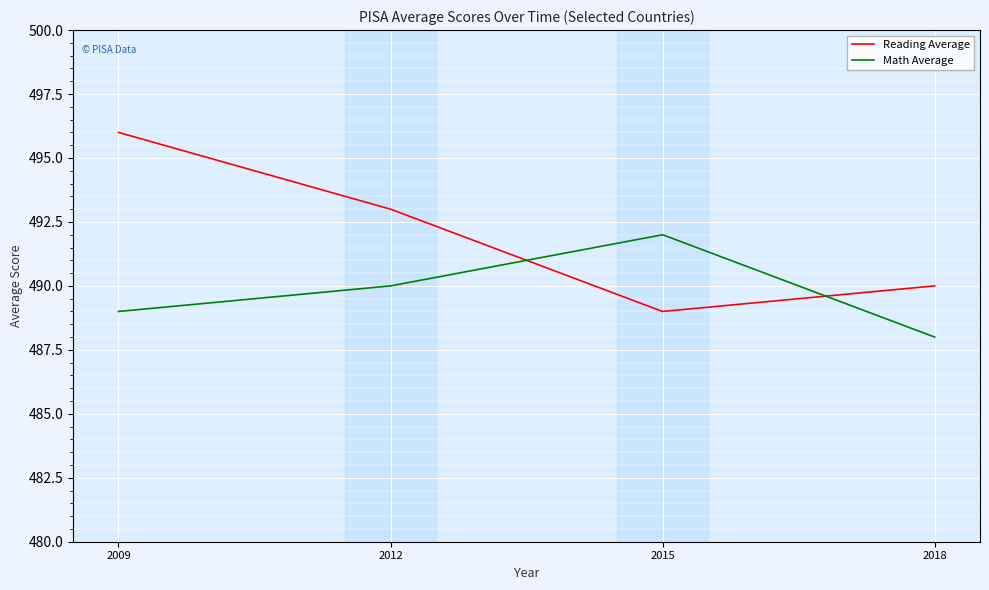

Is it true that Math Average equals 300 at 2009?

False